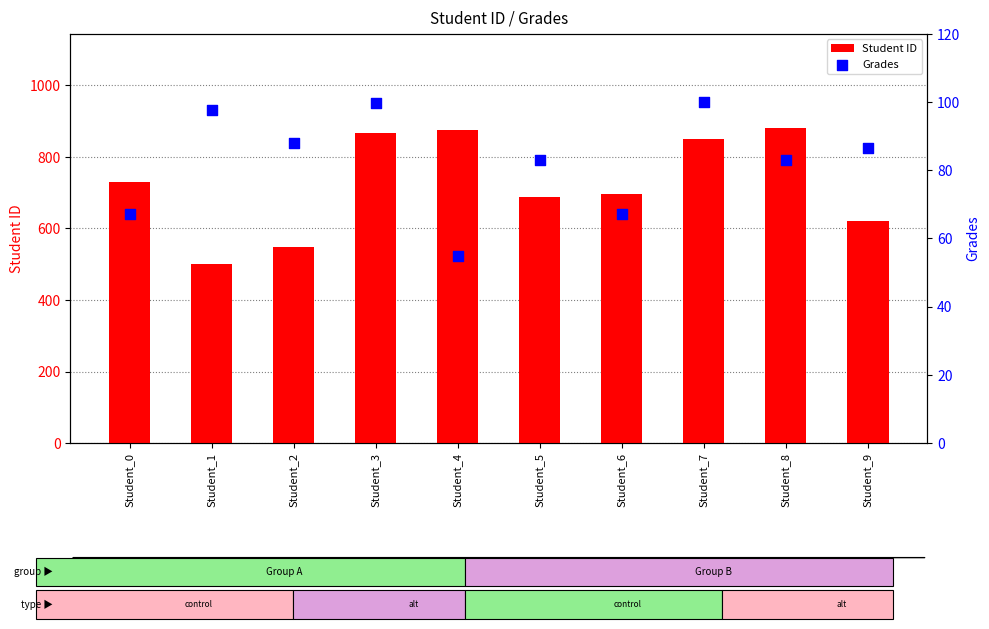

Which series contains the highest Y value?

Student ID